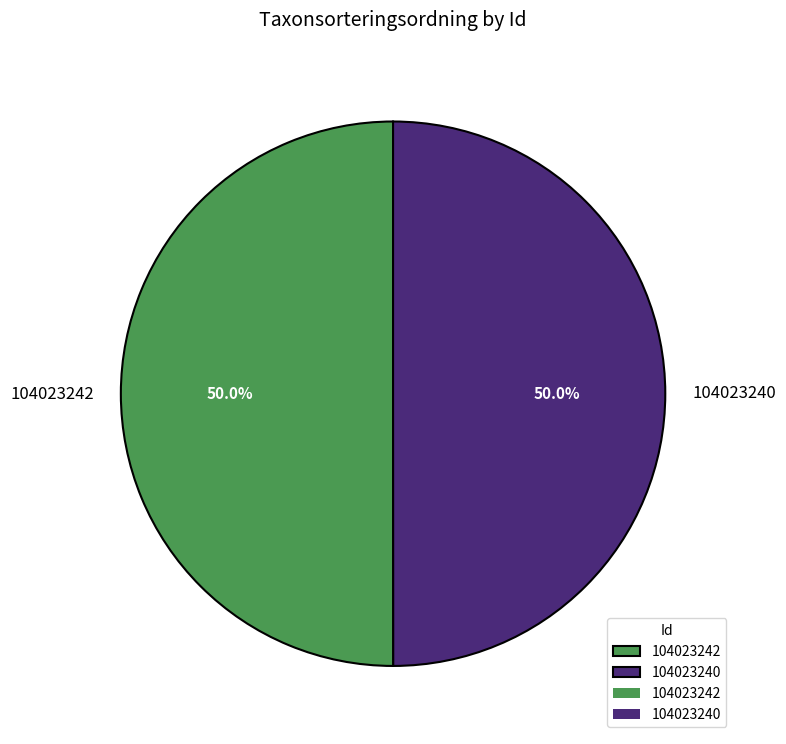

To the nearest percent, what percentage of the pie is 104023242?

50%